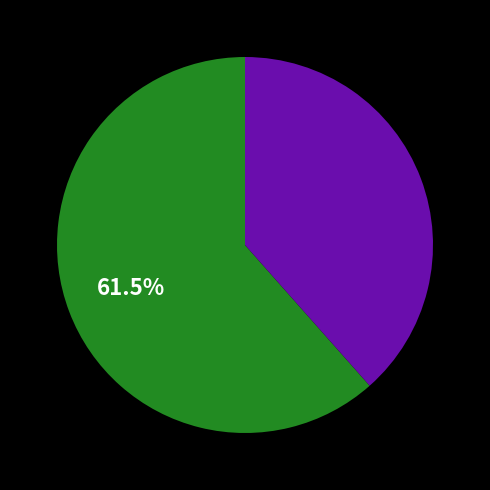

Count the number of slices in the pie.

2